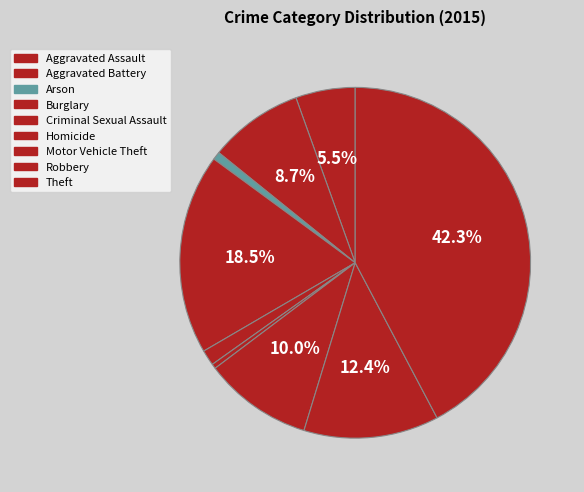

Count the number of slices in the pie.

9